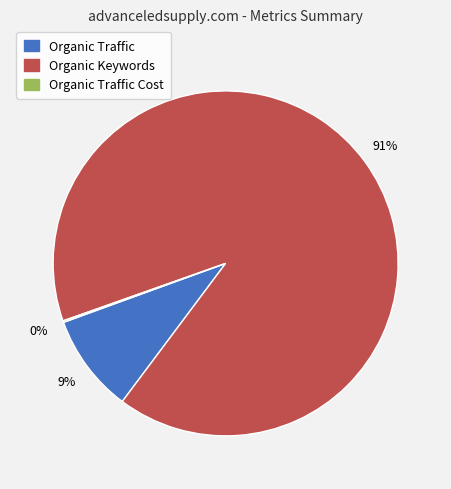

Does any single category account for the majority?

Yes